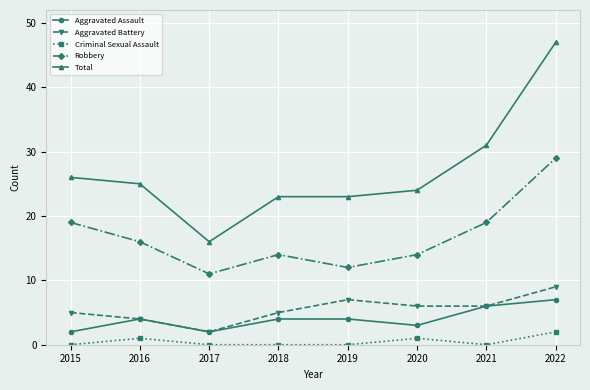

Is the value of Robbery at 2015 greater than the value of Aggravated Battery at 2015?

Yes